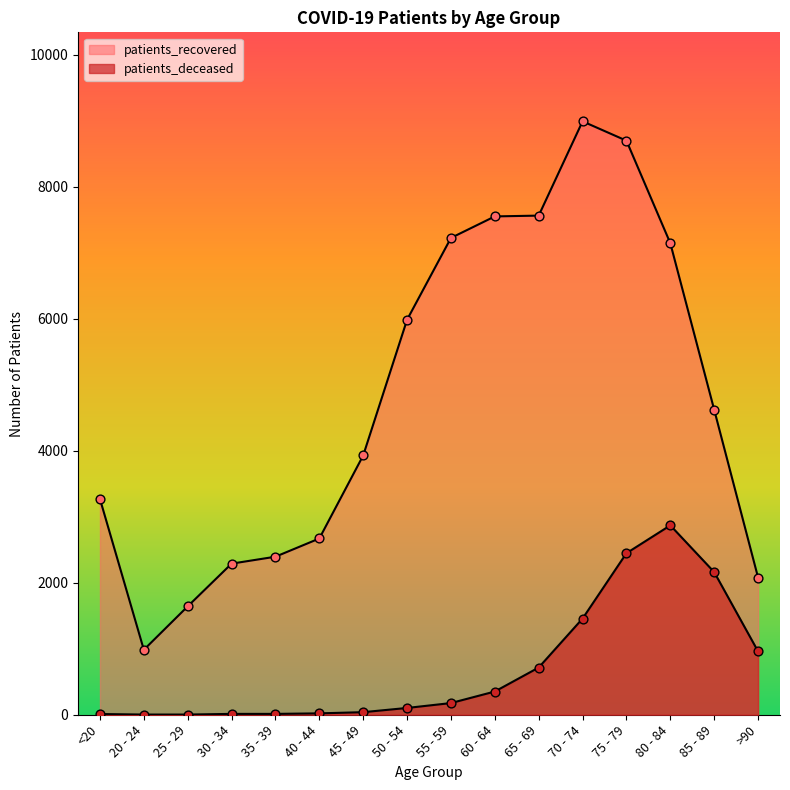

Which series has the largest Y range (max minus min)?

patients_recovered